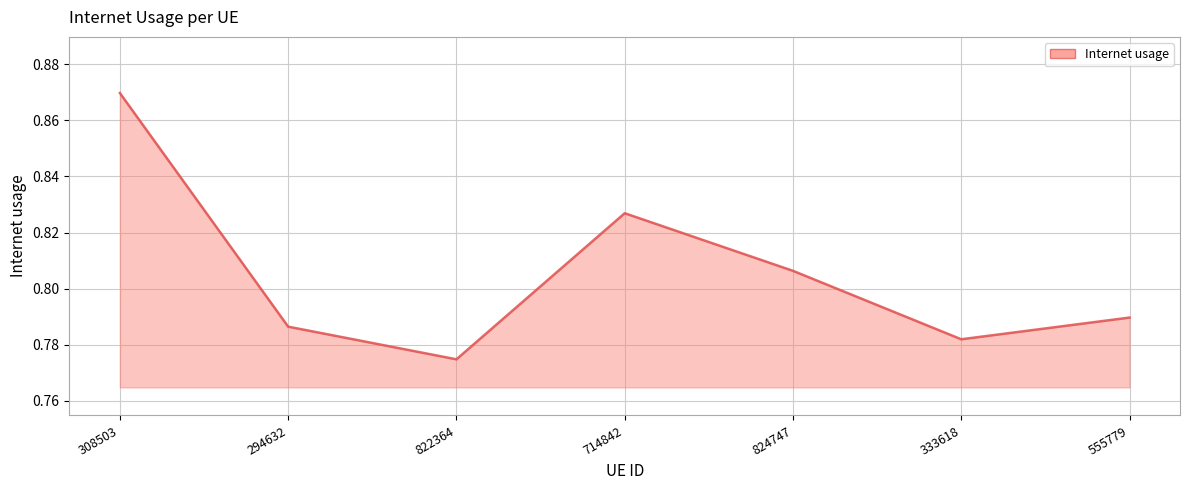

Which category has the lowest value across all series?

822364